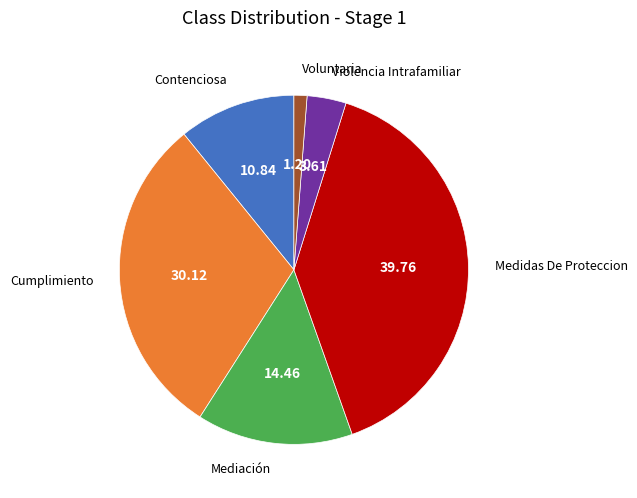

What is the largest slice in the pie chart?

Medidas De Proteccion